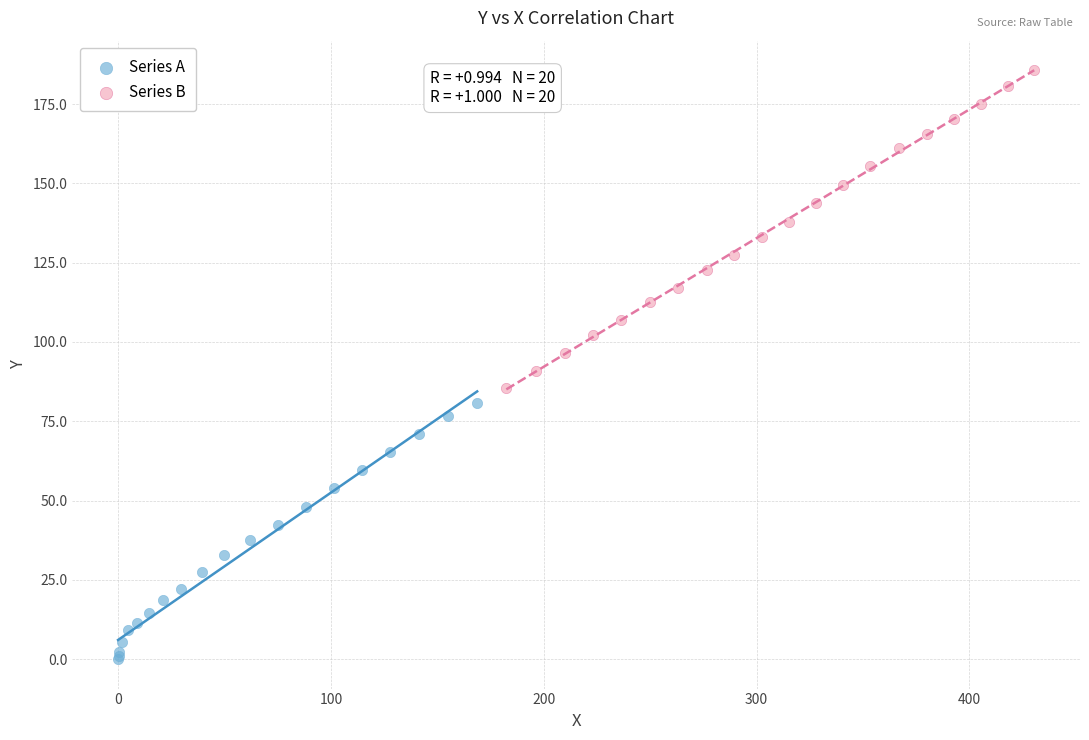

Which series contains the lowest Y value?

Series A